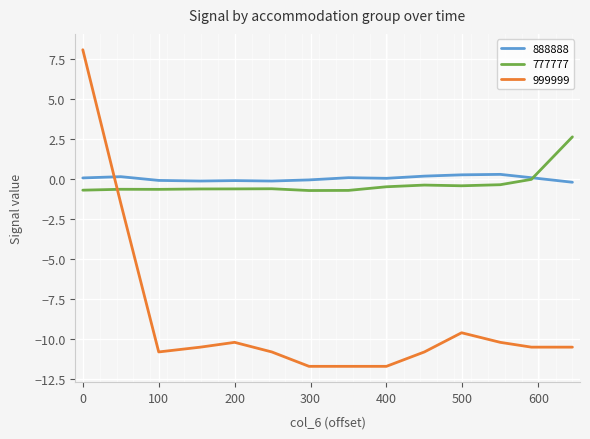

What are all the series names shown in the legend?

888888, 777777, 999999